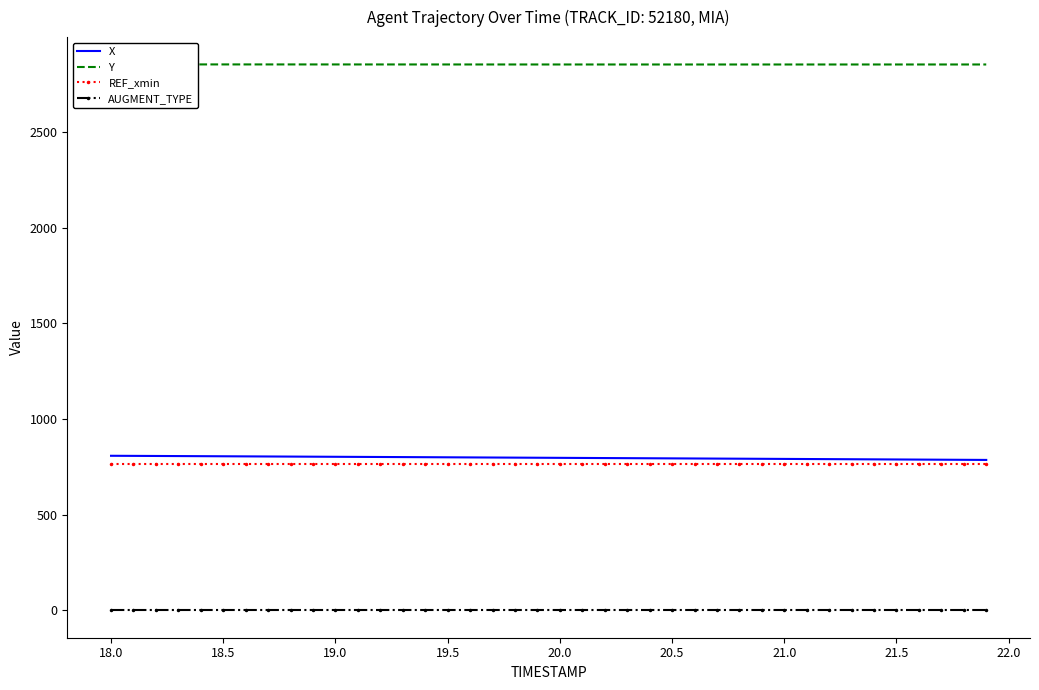

Which series has the widest spread of values?

X